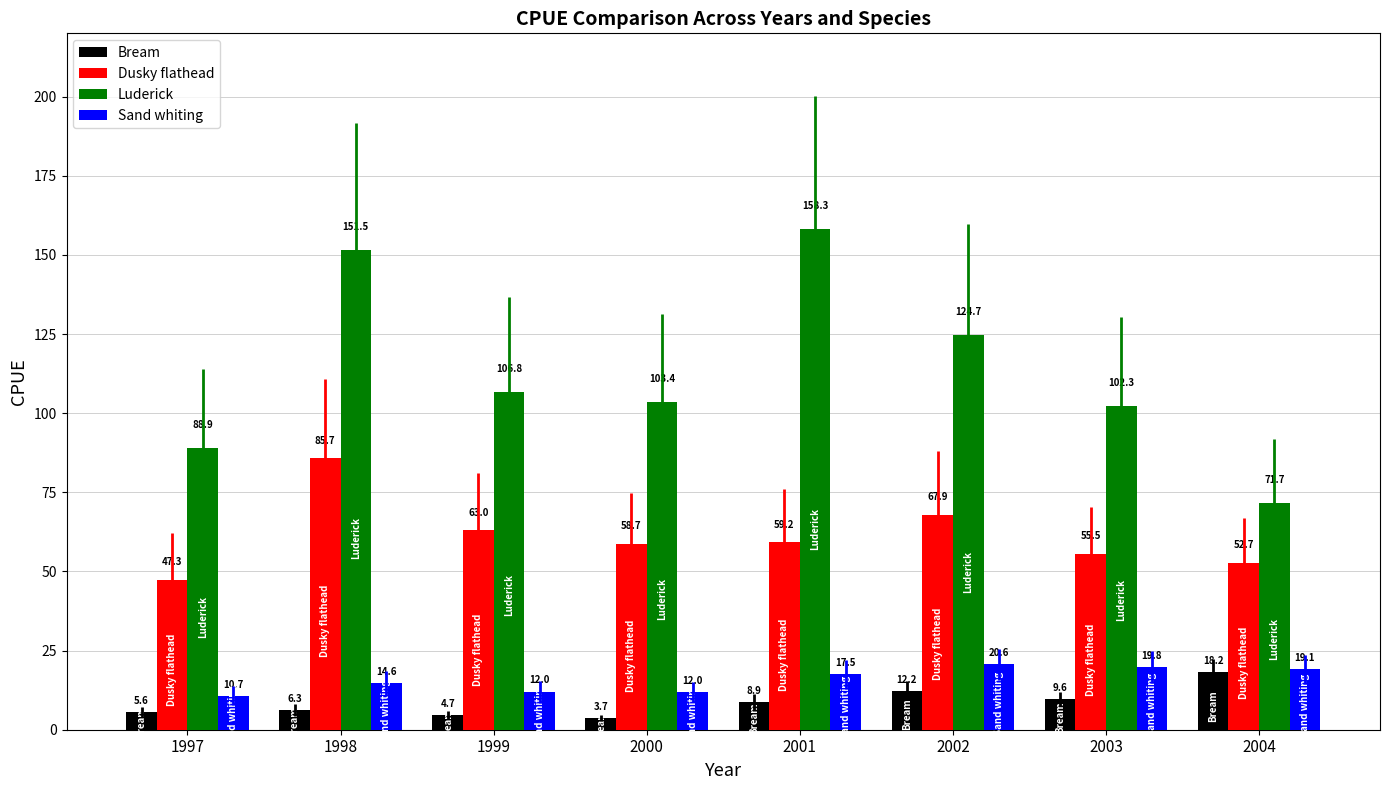

Where does the Bream series first go above 8?

2001